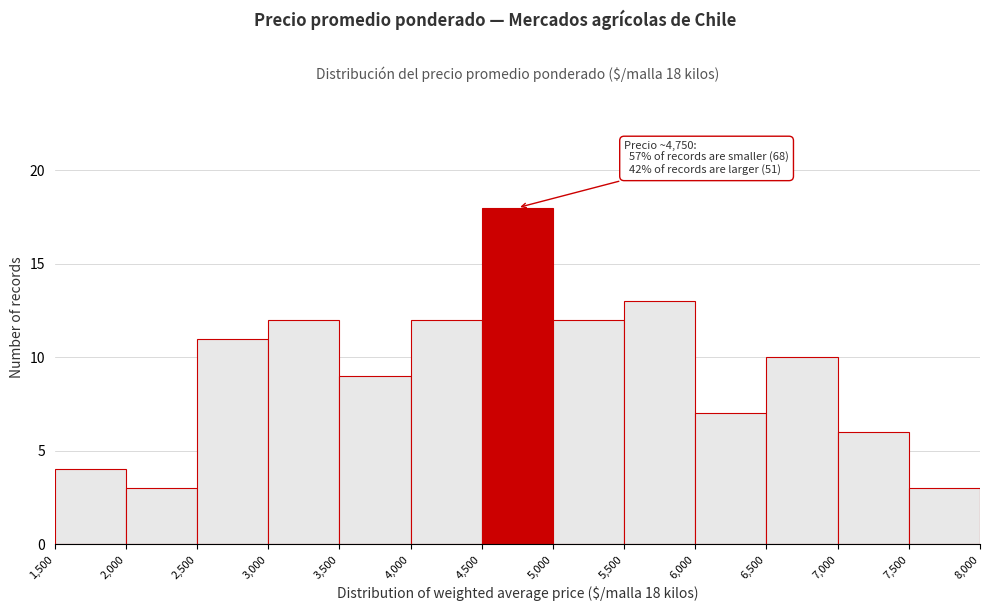

Over which range of the x-axis is the bar tallest?

4,500 to 5,000